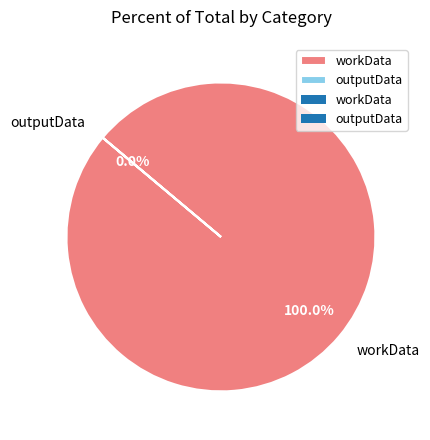

Is it true that workData is 100% of the pie?

True